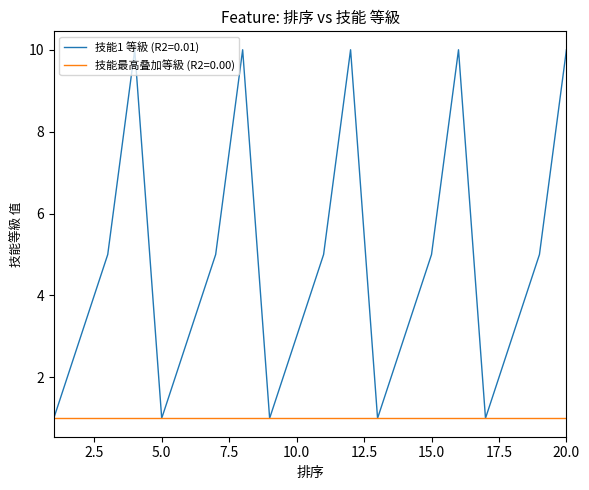

Which series has the largest total across all categories?

技能1 等級 (R2=0.01)